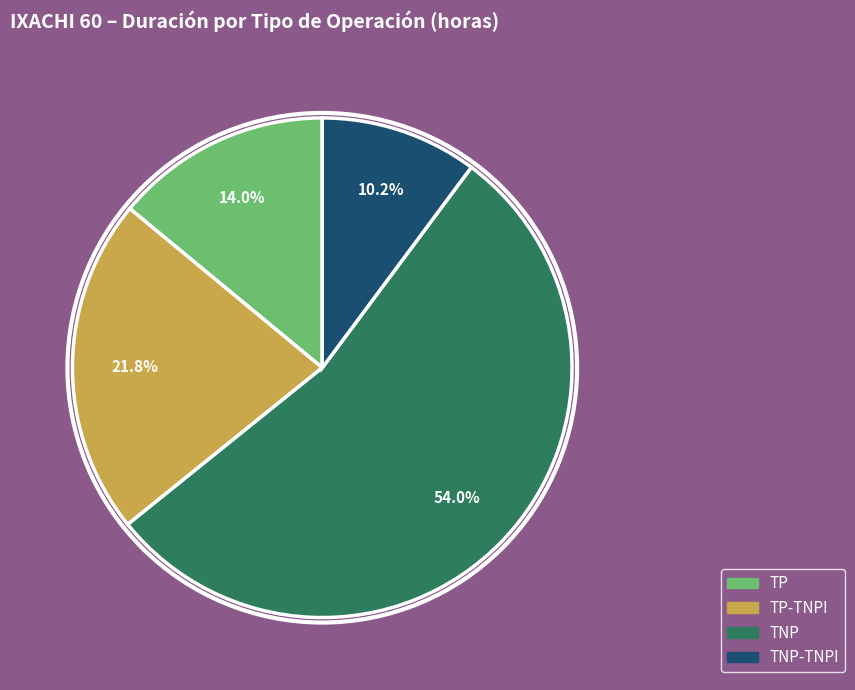

Does any single category account for the majority?

Yes